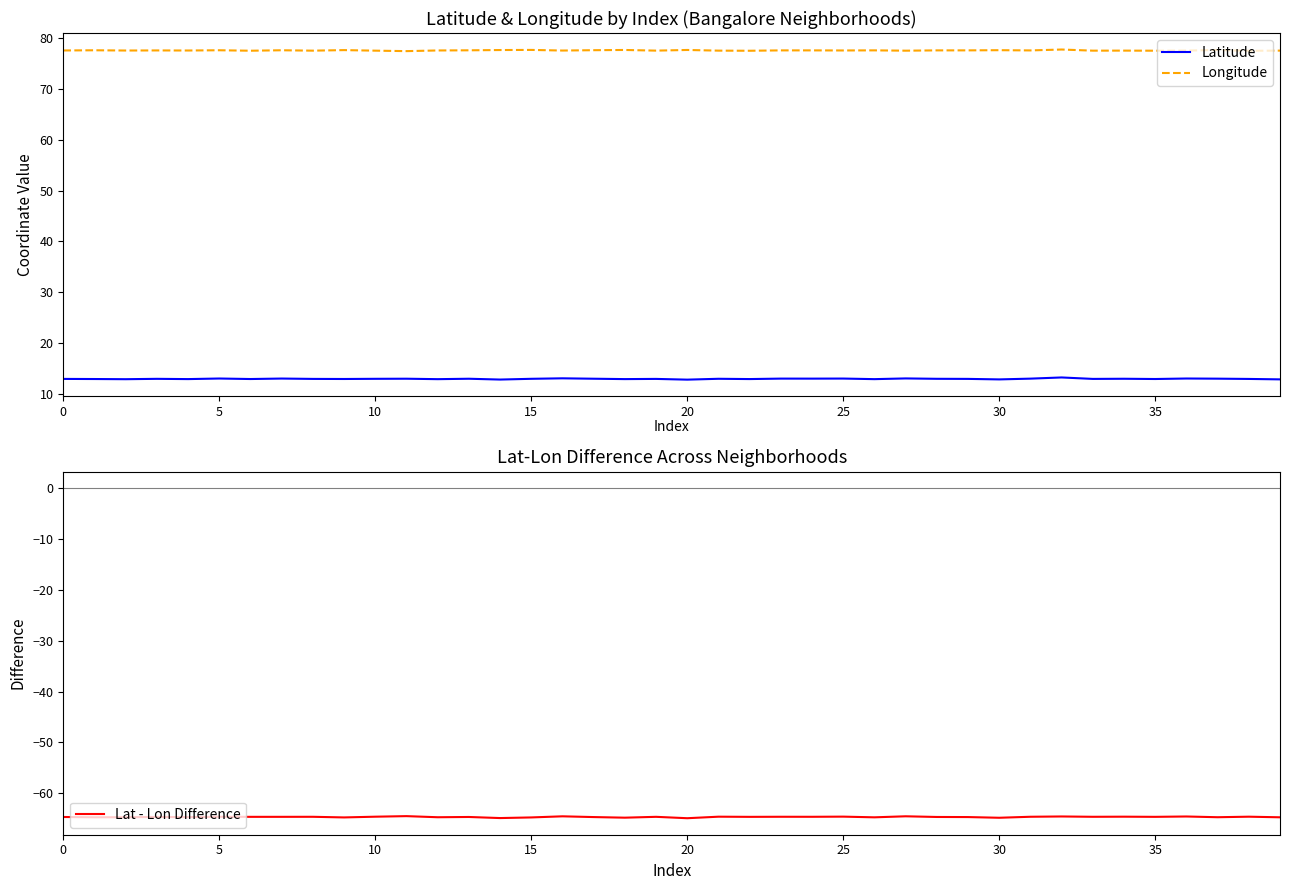

True or false: Latitude and Longitude cross at least once.

False